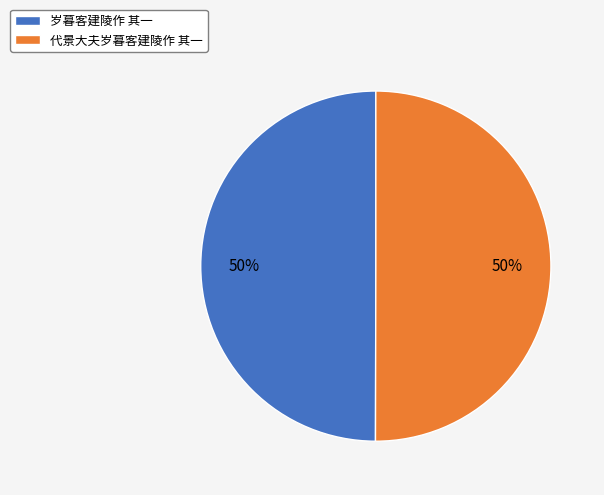

The 代景大夫岁暮客建陵作 其一 slice represents 50% of the pie. True or false?

True